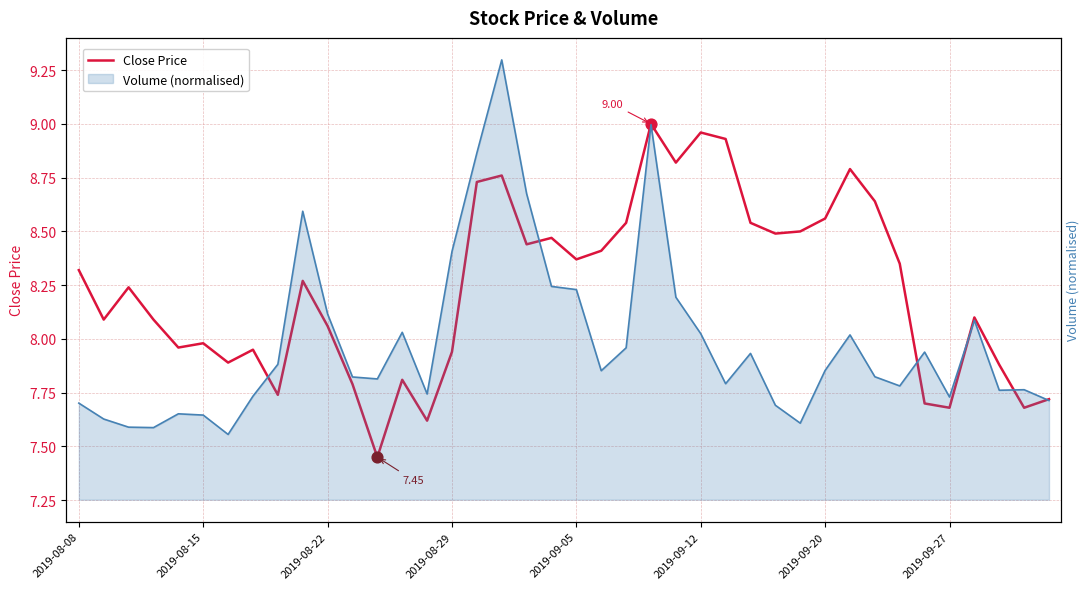

Which series has the largest Y range (max minus min)?

Volume (normalised)